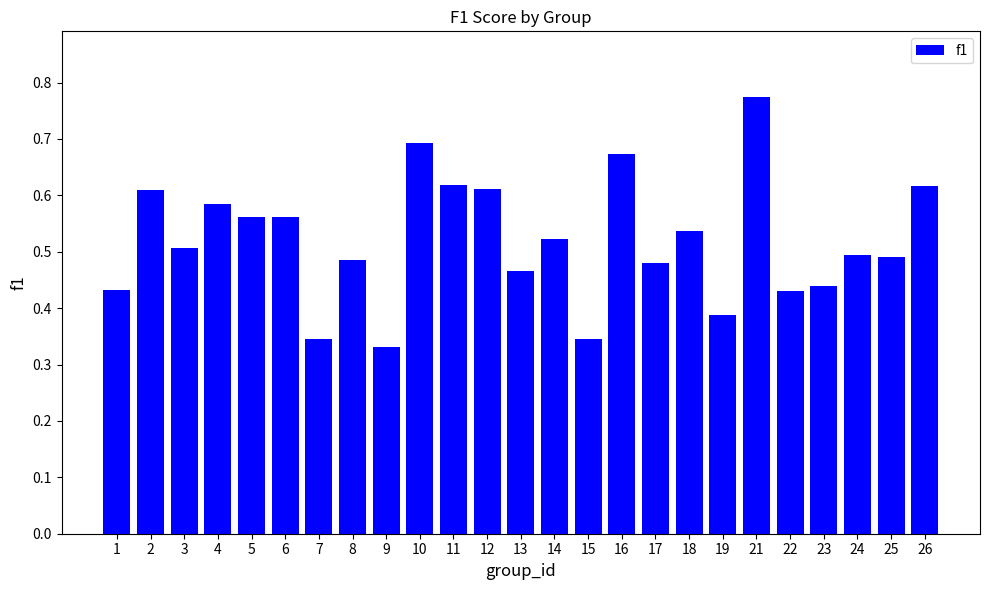

At which category does the chart reach its peak across all series?

21